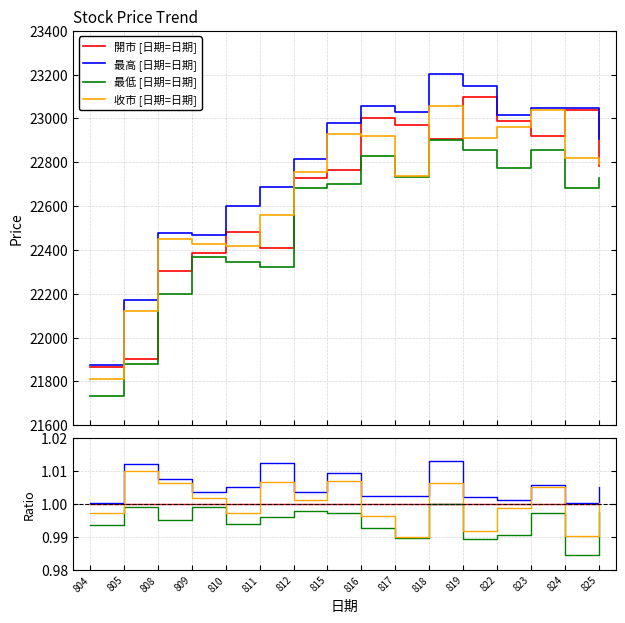

Rank the series at 818 from lowest to highest value.

最低, 開市, 收市, 最高